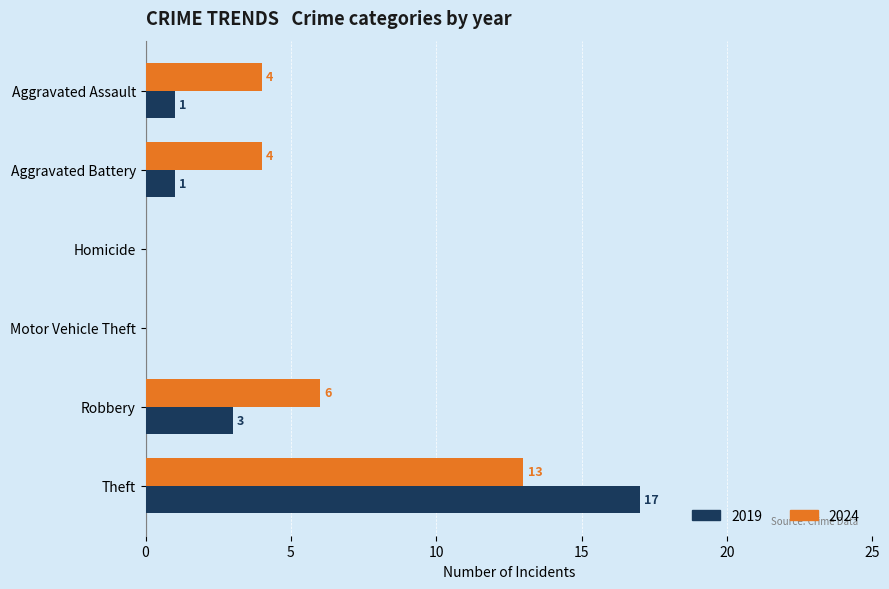

How many values in 2024 are above zero?

4